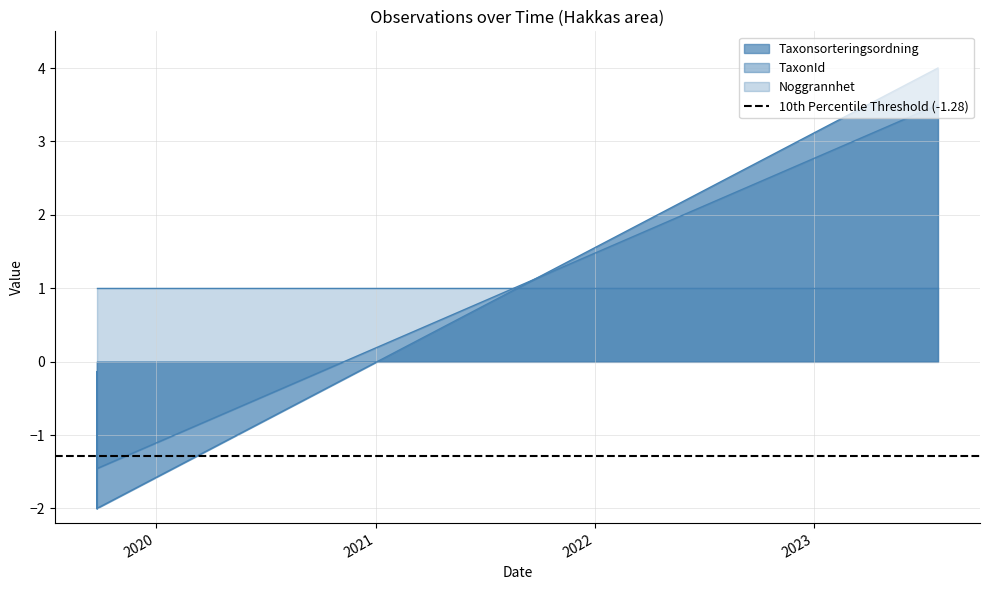

Reading right to left, what are all the values shown in this chart?

Taxonsorteringsordning: 4.0	-2.0	-0.1	-0.1	-2.0	-1.0	-2.0
TaxonId: 3.5	-1.5	-1.5	-1.4	-1.5	-1.5	-1.5